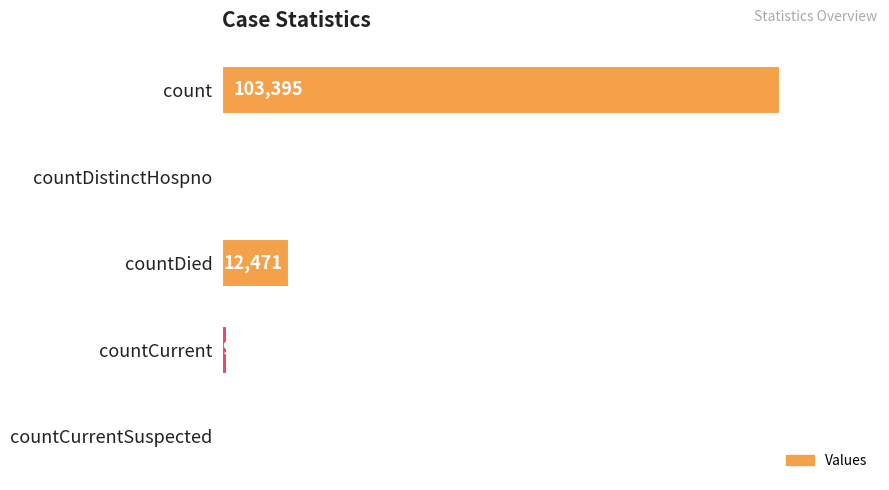

Reading top to bottom, what are all the values shown in this chart?

count=103395	countDistinctHospno=0	countDied=12471	countCurrent=987	countCurrentSuspected=0